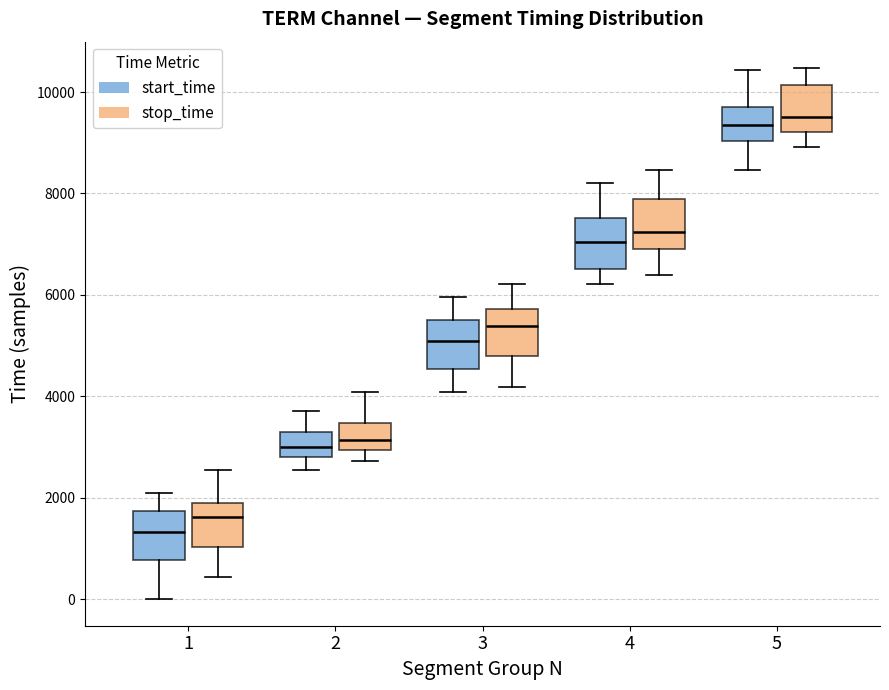

Reading left to right, read every box against the y-axis: the position of its median line, the range the box covers, and the ends of its whiskers. The values are not printed on the chart, so give them approximately, as read against the axis.

1 (start_time): median 1400, box 800 to 1800, whiskers 0 to 2200
1 (stop_time): median 1600, box 1000 to 1800, whiskers 400 to 2600
2 (start_time): median 3000, box 2800 to 3200, whiskers 2600 to 3800
2 (stop_time): median 3200, box 3000 to 3400, whiskers 2800 to 4000
3 (start_time): median 5000, box 4600 to 5400, whiskers 4000 to 6000
3 (stop_time): median 5400, box 4800 to 5800, whiskers 4200 to 6200
4 (start_time): median 7000, box 6600 to 7600, whiskers 6200 to 8200
4 (stop_time): median 7200, box 7000 to 7800, whiskers 6400 to 8400
5 (start_time): median 9400, box 9000 to 9800, whiskers 8400 to 10400
5 (stop_time): median 9600, box 9200 to 10200, whiskers 9000 to 10400